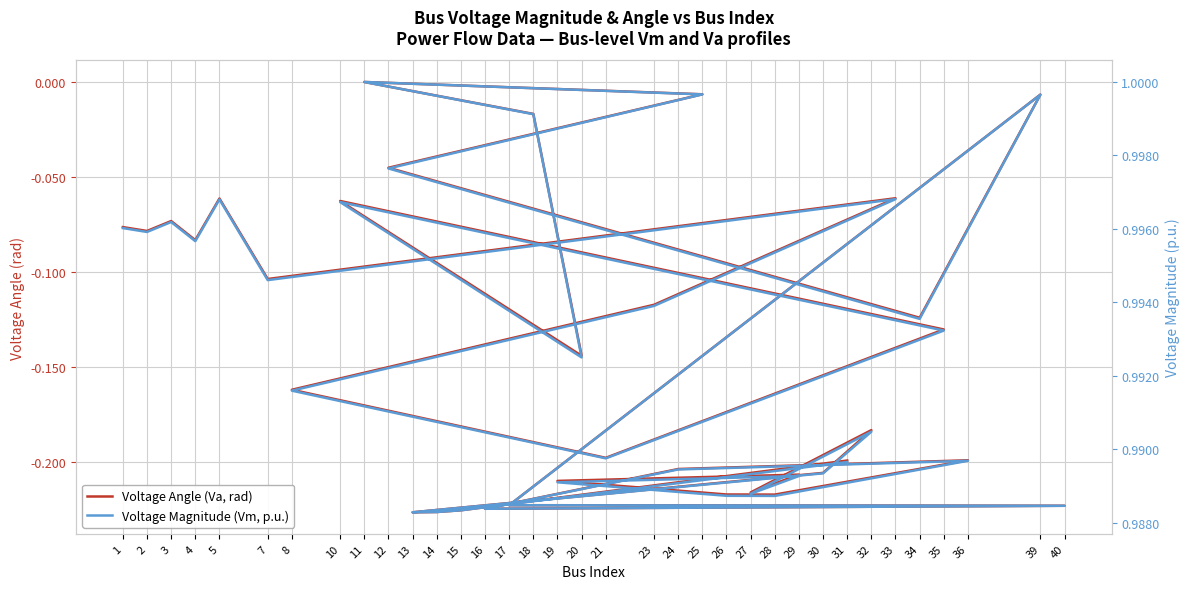

Which category has the highest value in the Voltage Magnitude (Vm, p.u.) series?

11